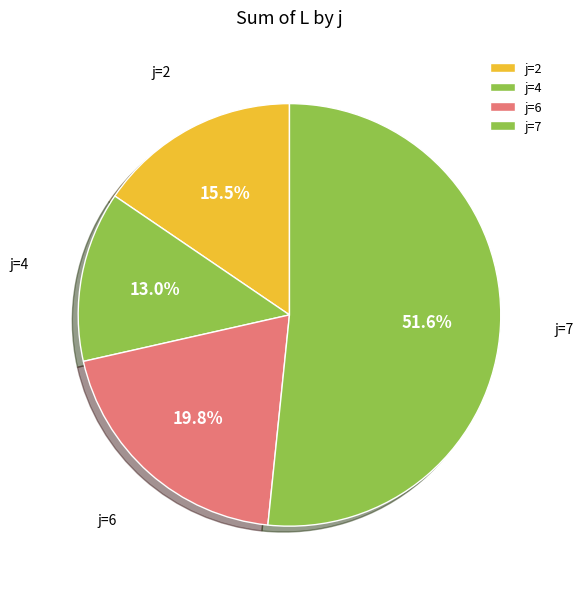

The j=7 slice represents 52% of the pie. True or false?

True